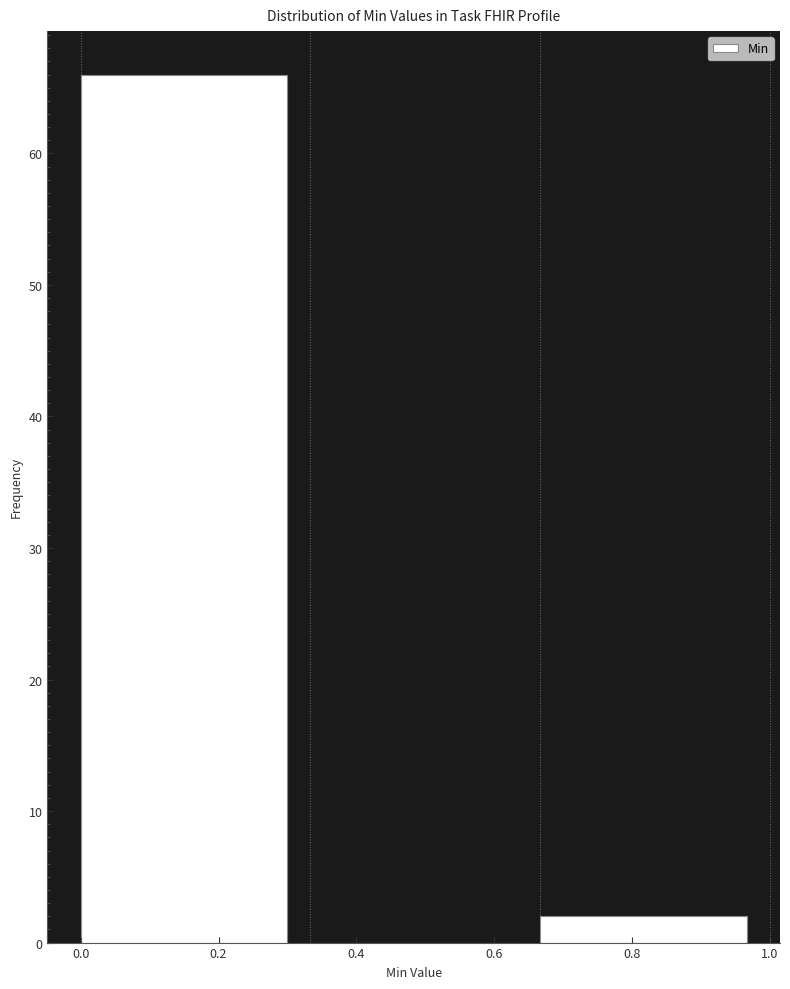

Which range on the x-axis has the tallest bar?

0.00 to 0.34